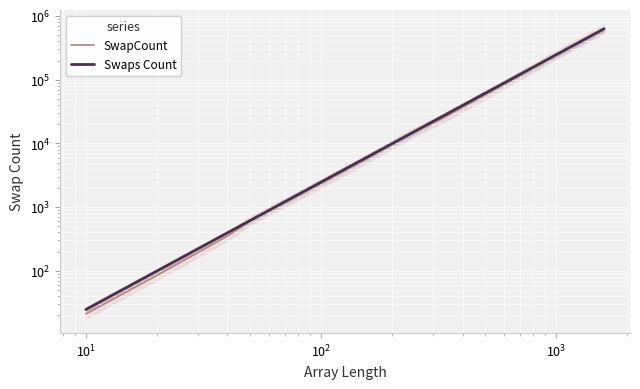

What is the value of the SwapCount point at the 15th from the left?

420607.0